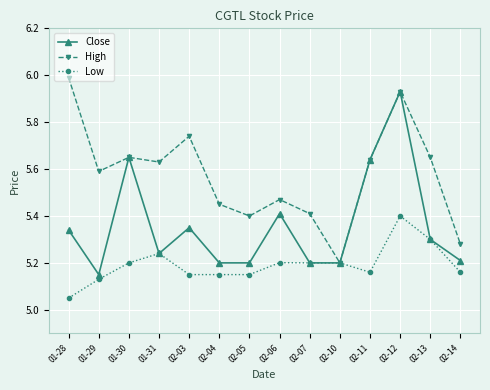

Does the chart have visible grid lines?

Yes